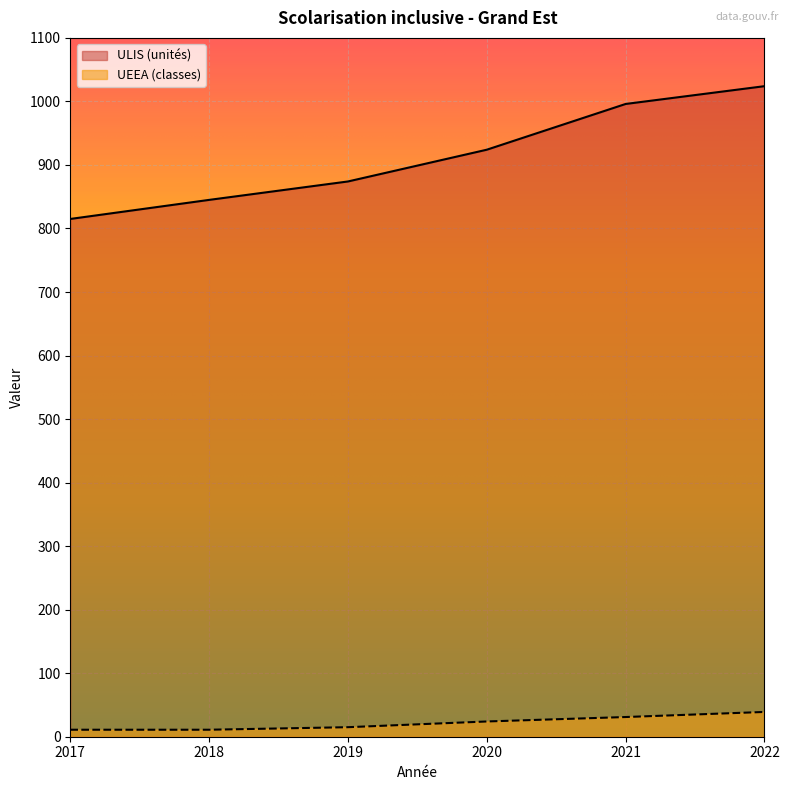

At 2017, list the series in order from smallest to largest.

UEEA (classes), ULIS (unités)